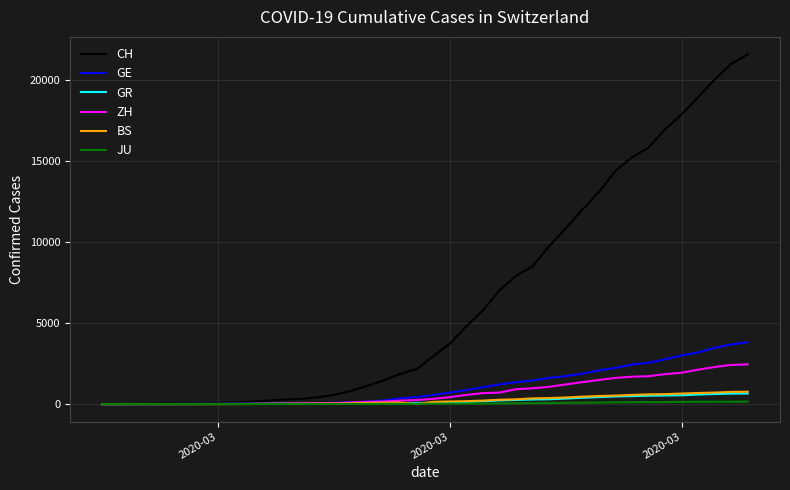

Which series has the largest range (max minus min)?

CH